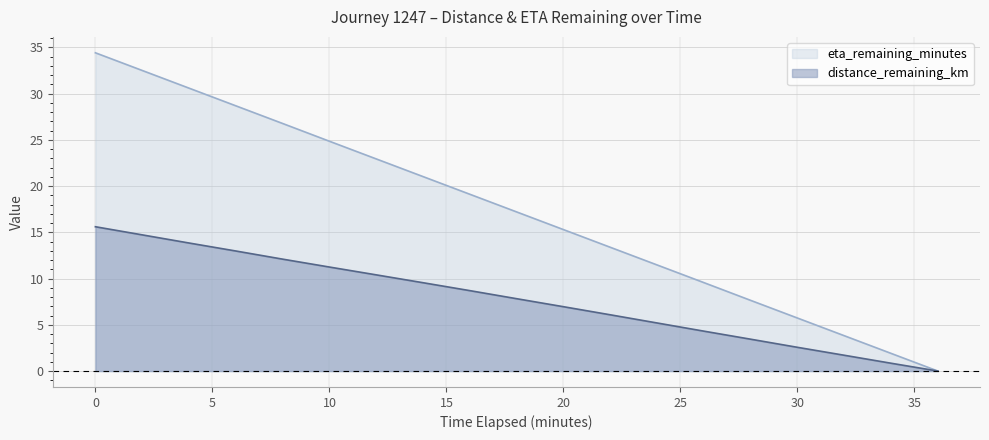

True or false: eta_remaining_minutes and distance_remaining_km cross at least once.

False